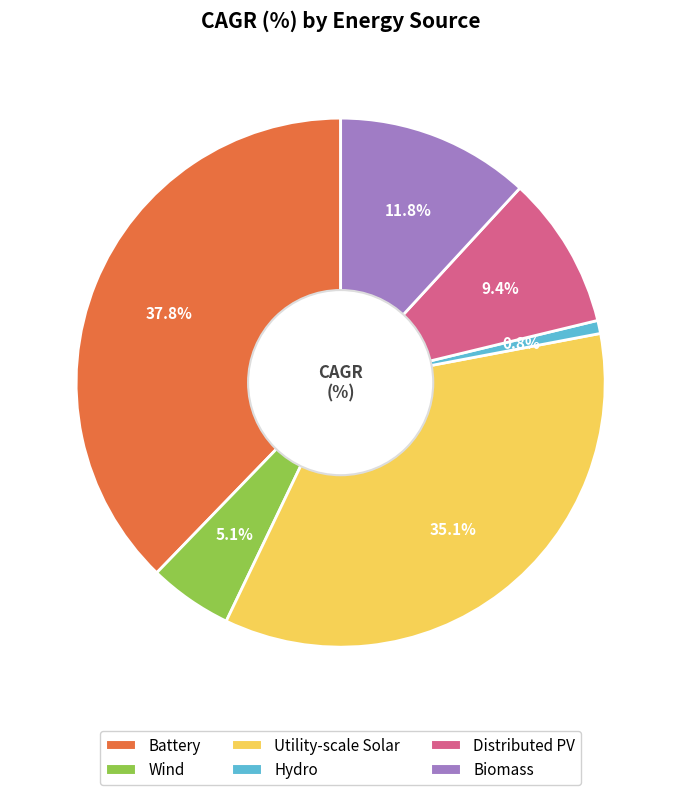

Is it true that Hydro is 1% of the pie?

True